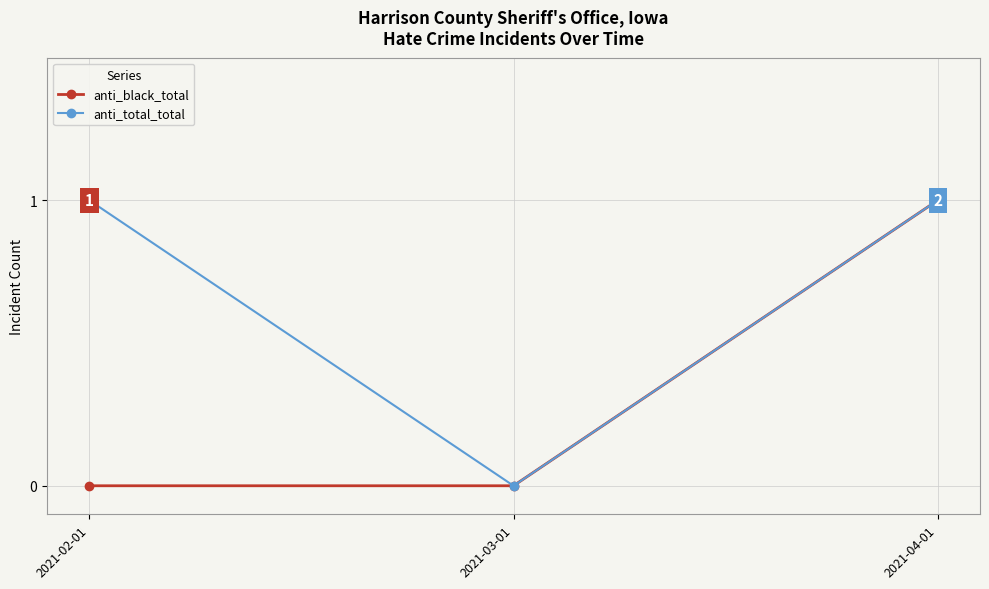

Count the anti_total_total values in the range 0 to 1.

3